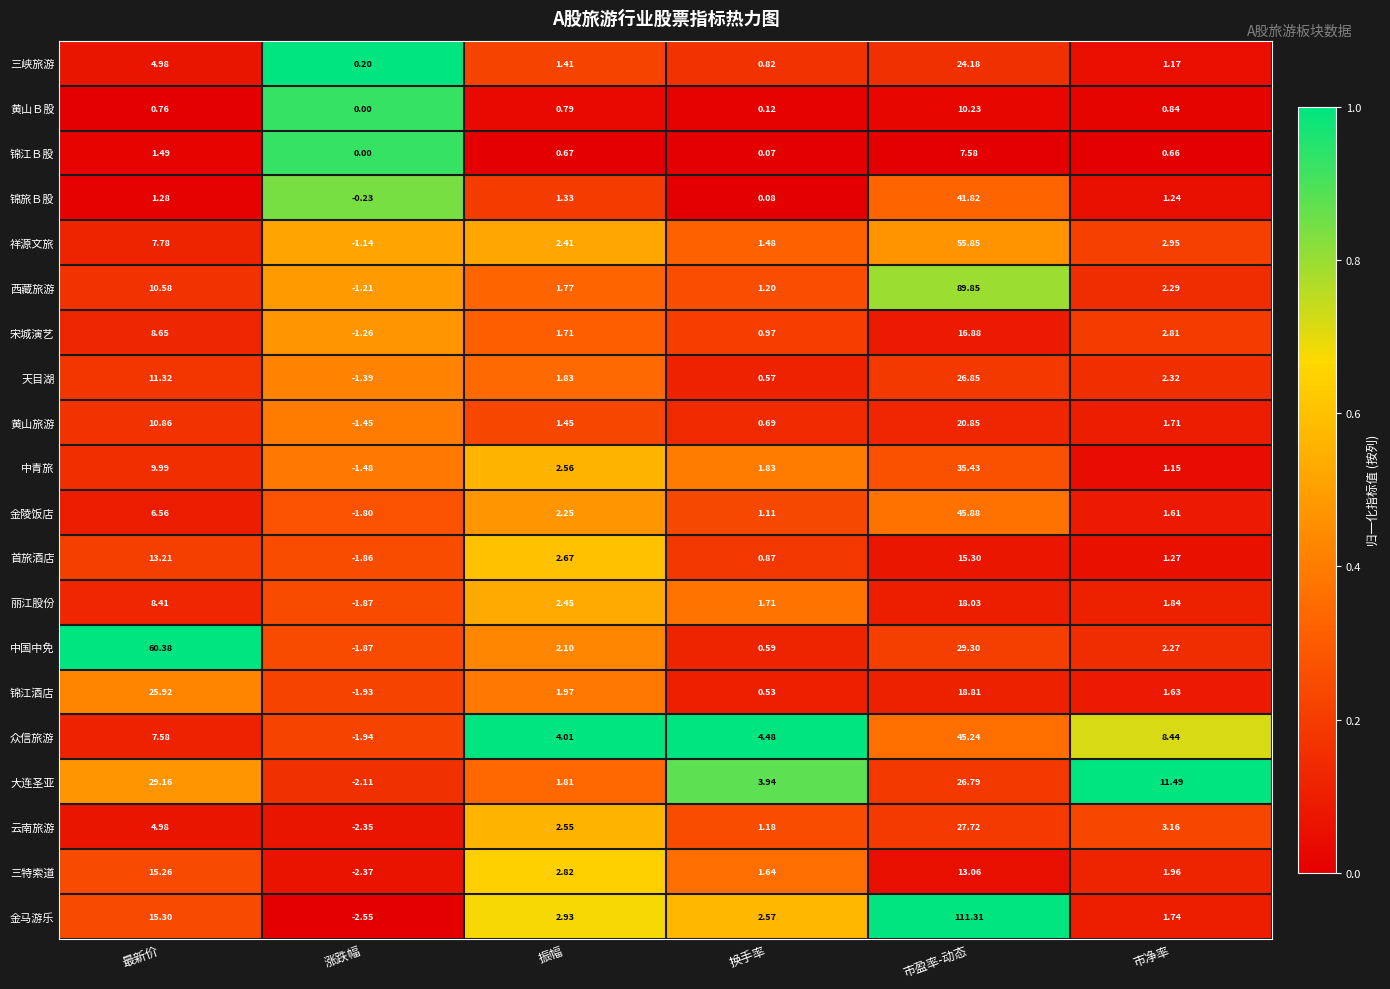

At which category is the sum across all series the highest?

市盈率-动态